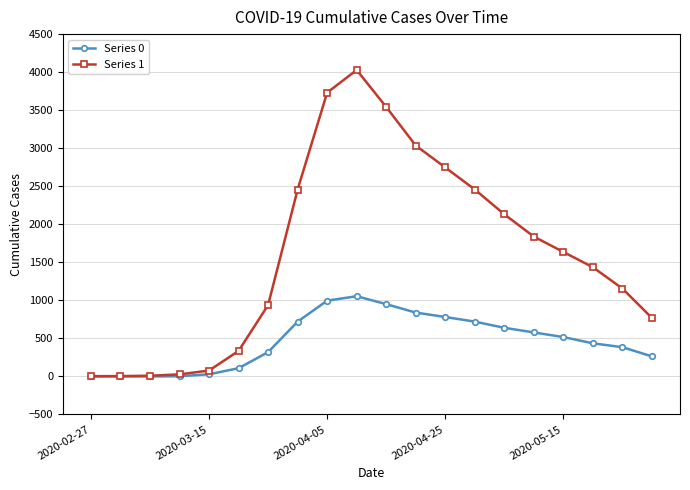

Which series has the largest range (max minus min)?

Series 1